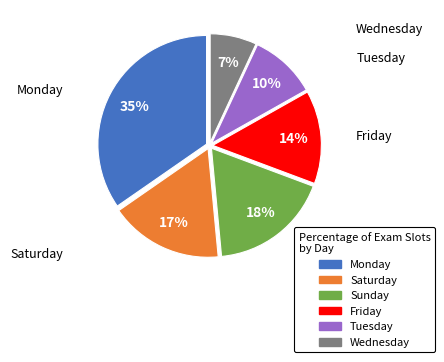

Do Friday and Sunday together represent more than half of the pie?

No